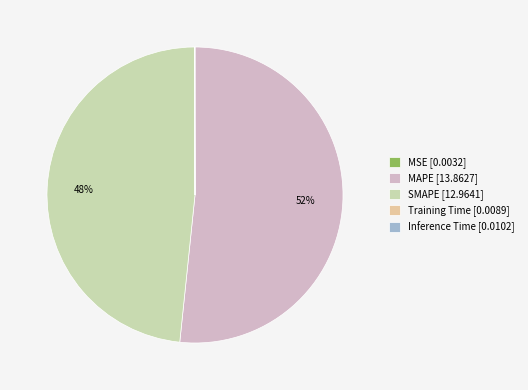

Is the sum of SMAPE [12.9641] and MAPE [13.8627] greater than half?

Yes